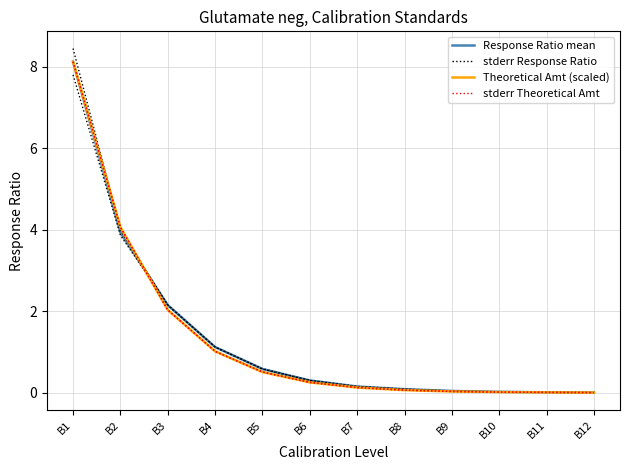

Which series changed the most between B8 and B11?

stderr Response Ratio